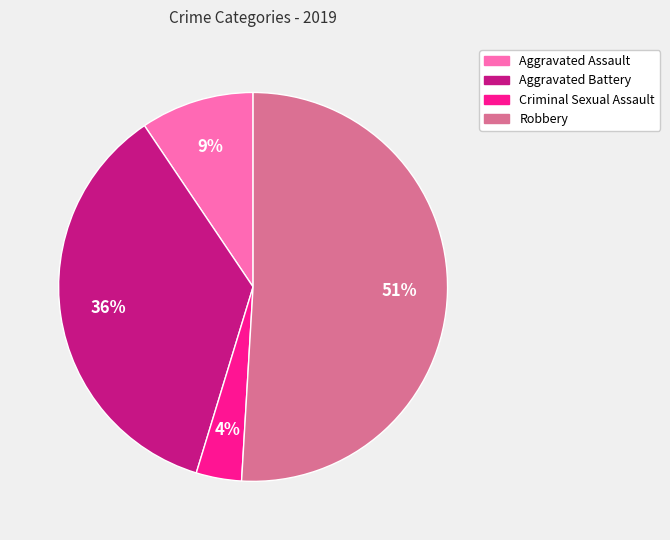

True or false: Aggravated Battery accounts for 36% of the total.

True